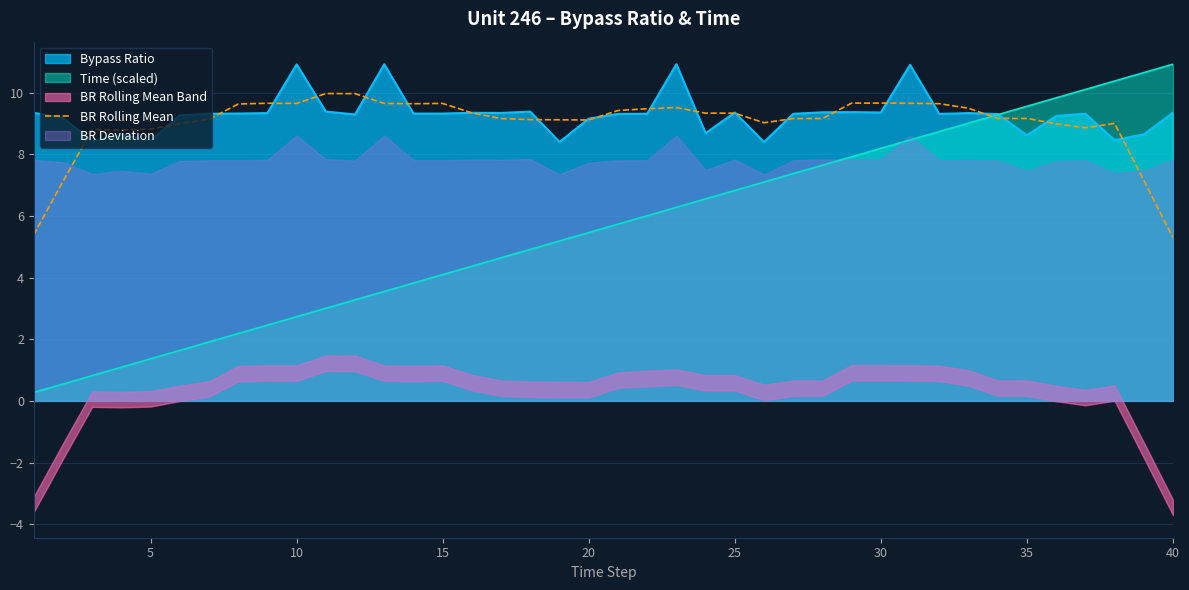

The value of BR Rolling Mean at 20 is 9.1. True or false?

True